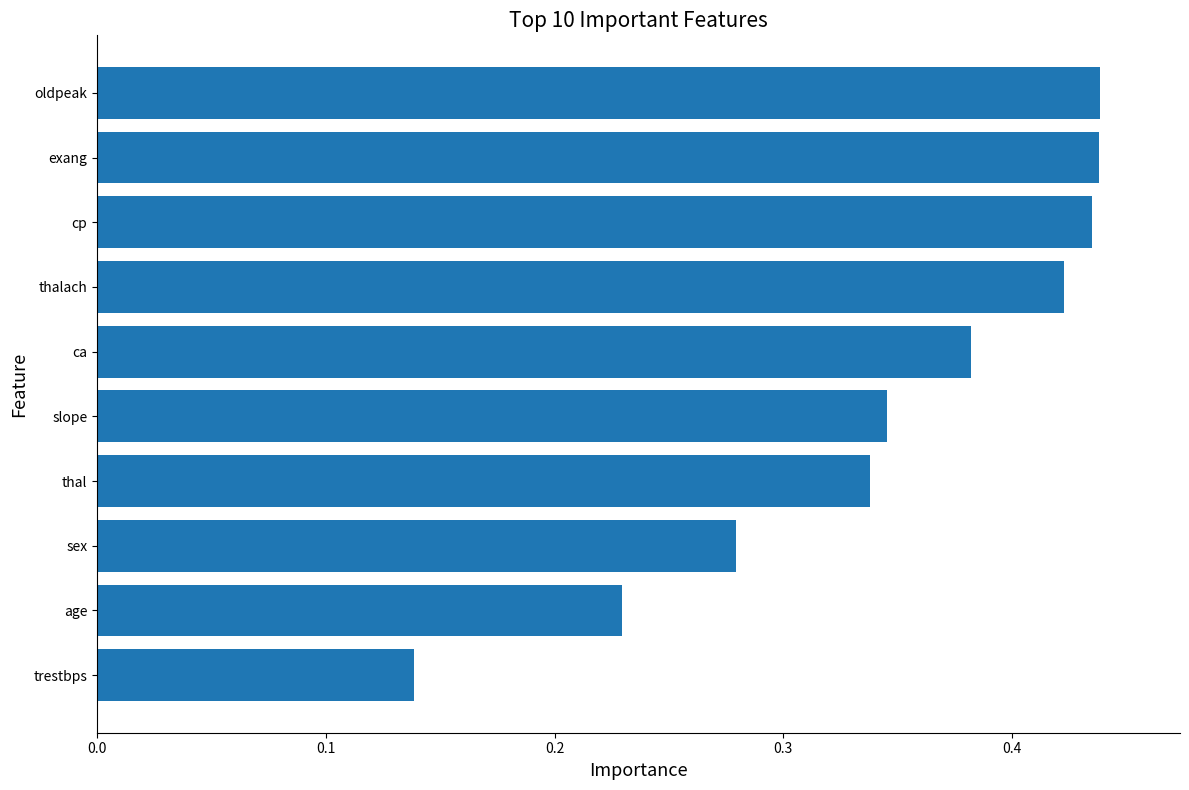

What is the sum of the values at thalach and cp?

0.9